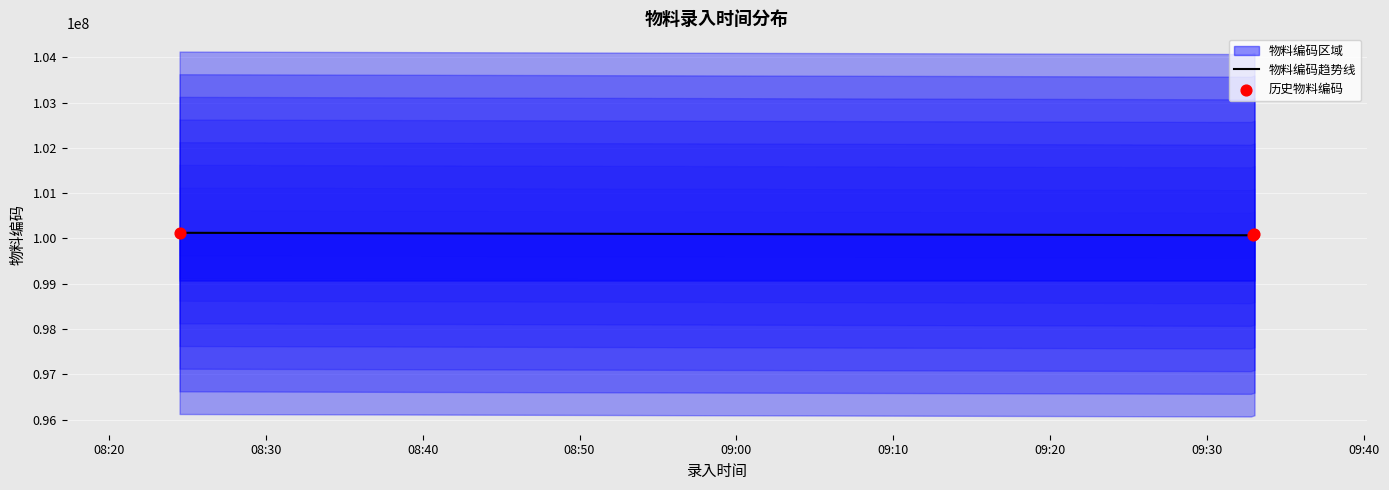

What is the ratio of the value at 2023-09-08 09:33:02 to the value at 2023-09-08 09:32:55?

1.0